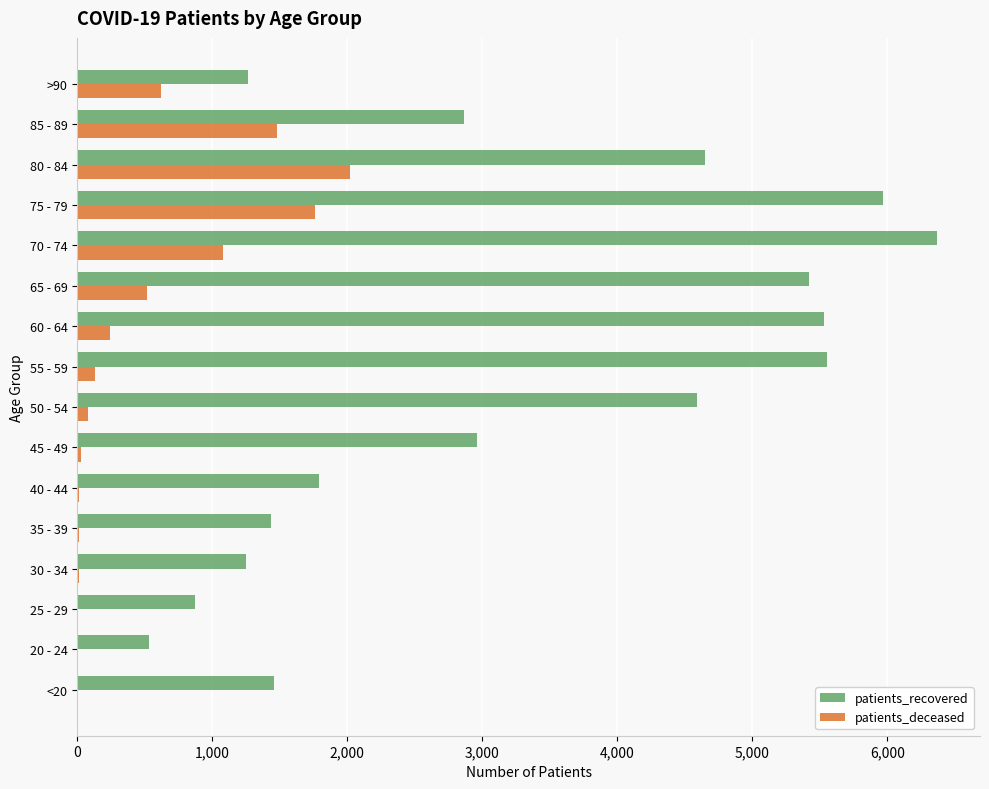

At which category does the chart reach its peak across all series?

70 - 74